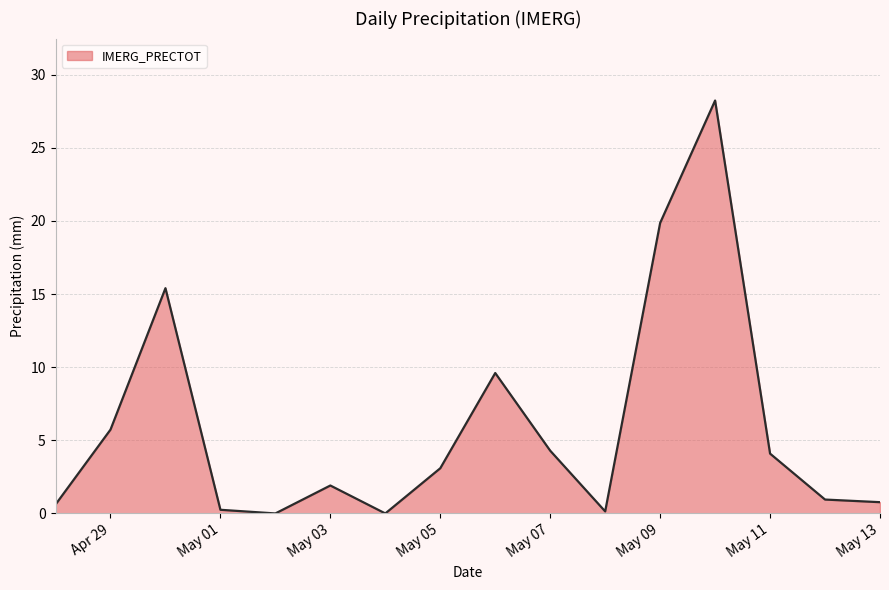

What is the greatest value displayed?

28.2